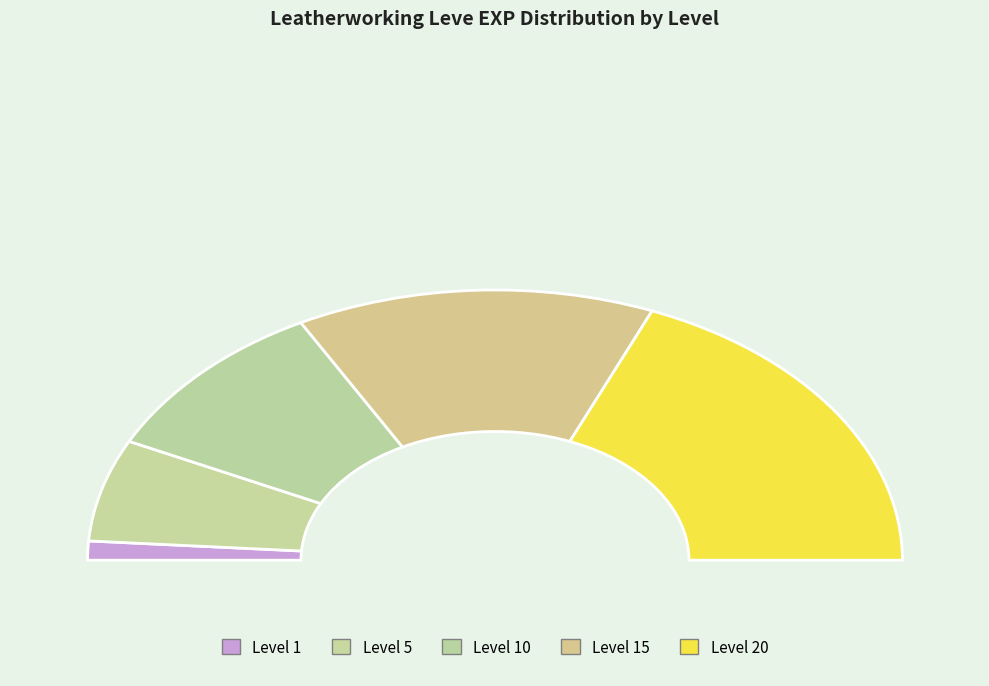

To the nearest percent, what is the difference between the 10 and 10 slice percentages?

3%